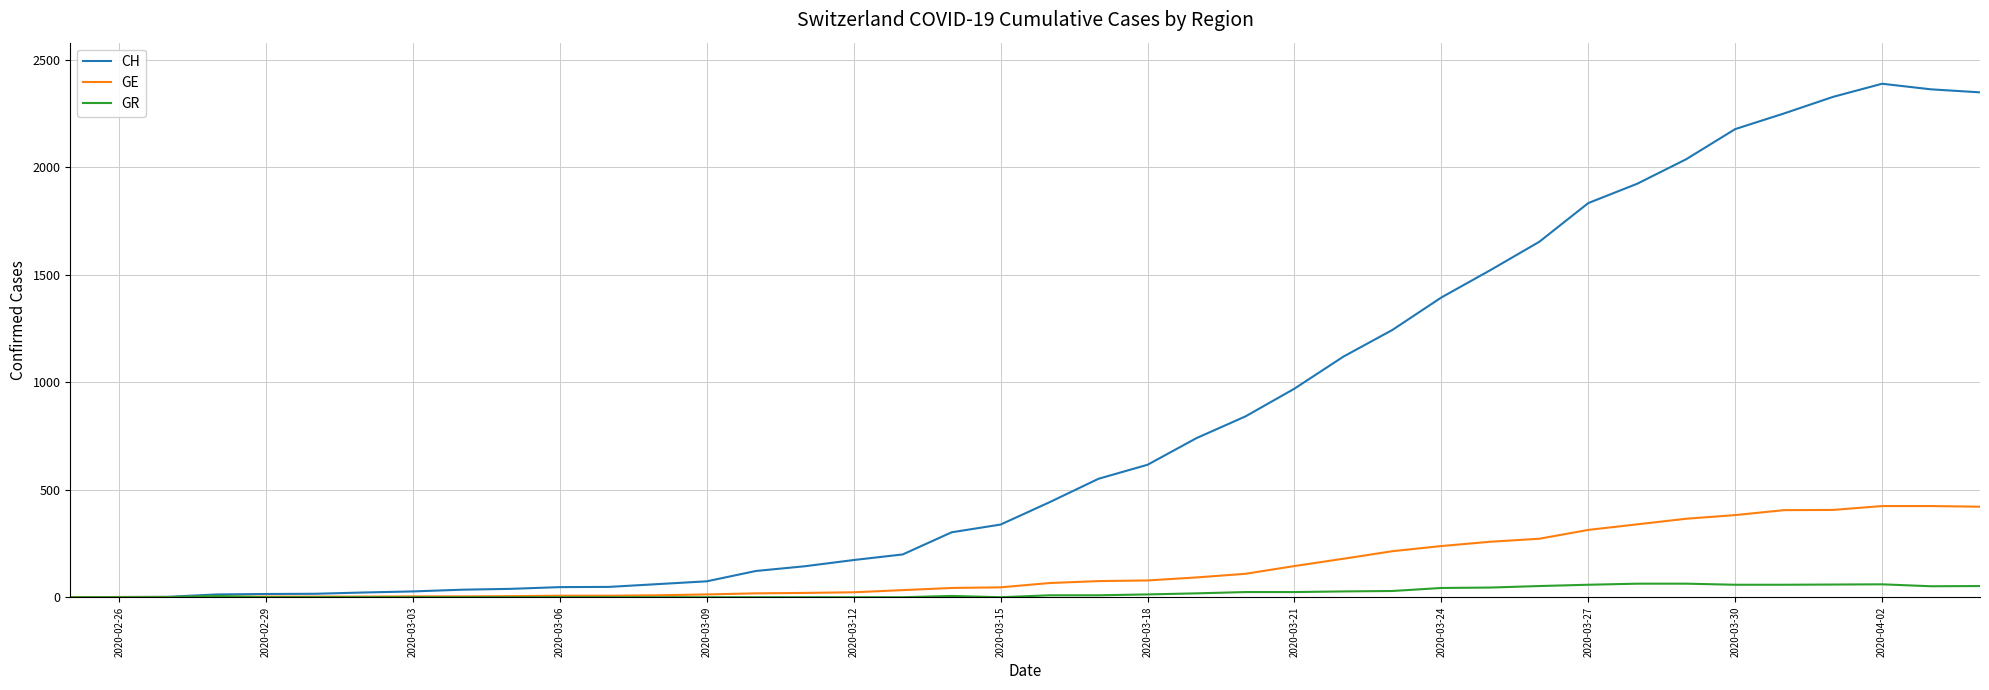

Rank the series by their maximum value, from lowest to highest.

GR, GE, CH